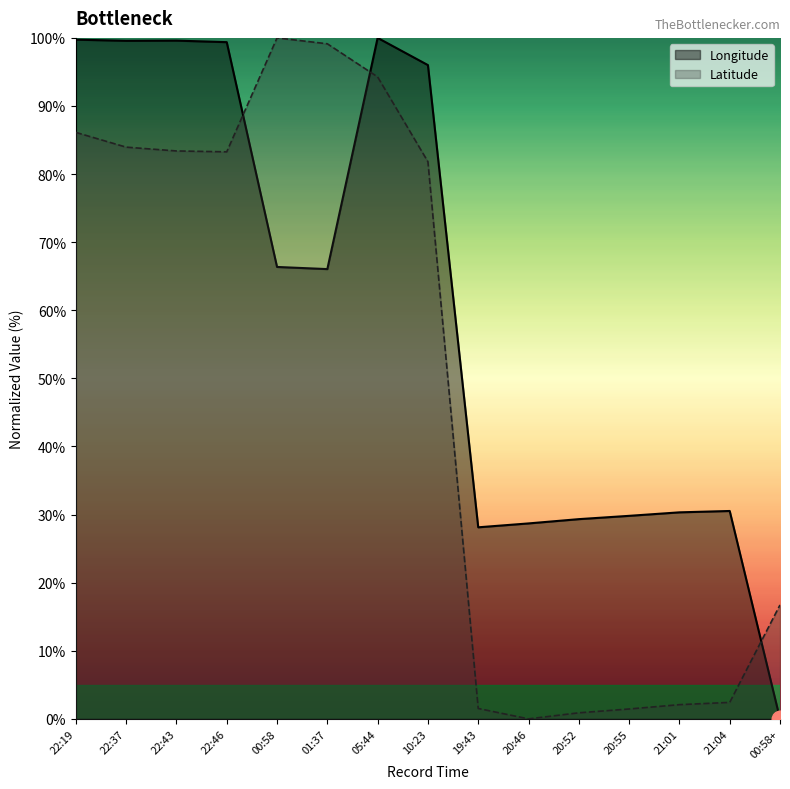

After their last crossing, which series has the higher values: Latitude or Longitude?

Latitude